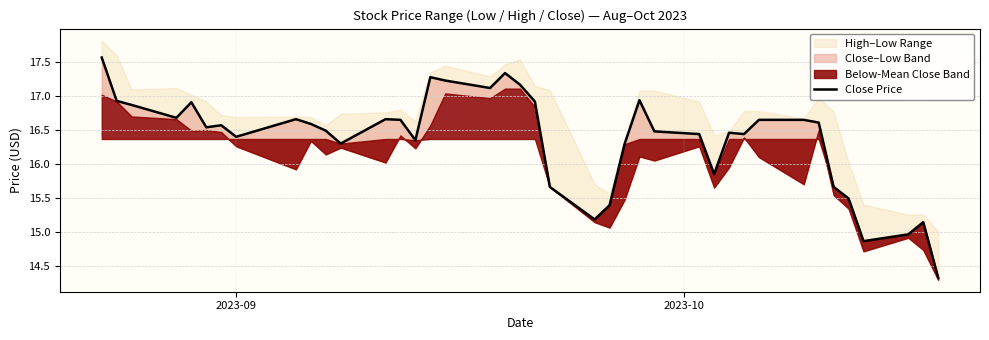

What is the greatest value displayed?

17.6